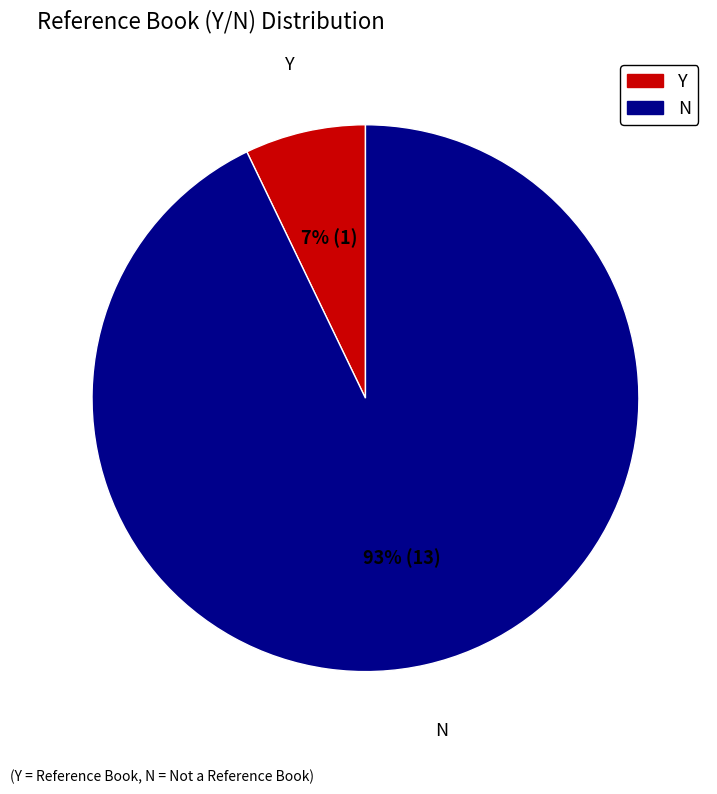

Do Y and N together represent more than half of the pie?

Yes